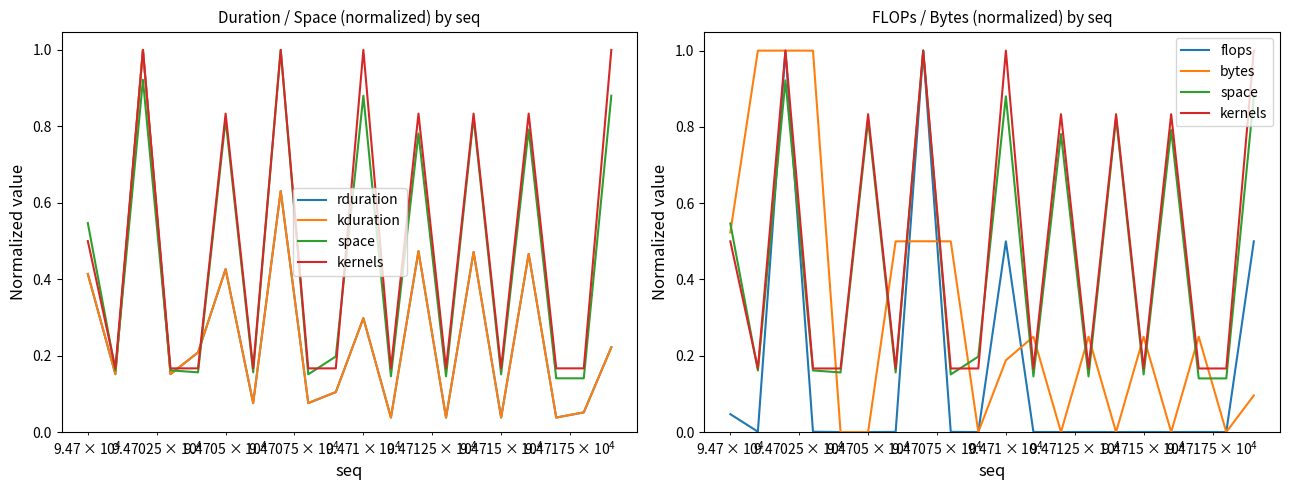

What is the highest value of the kernels series?

1.0